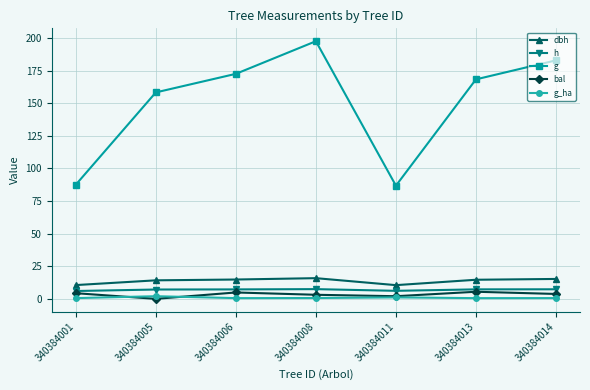

How many values in bal are above zero?

6